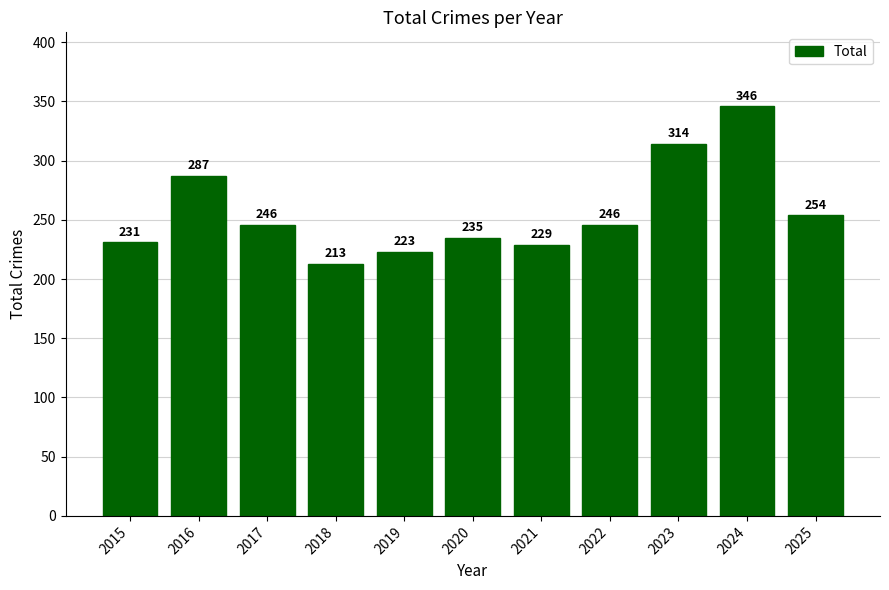

The chart shows a value of 346 at 2024. True or false?

True